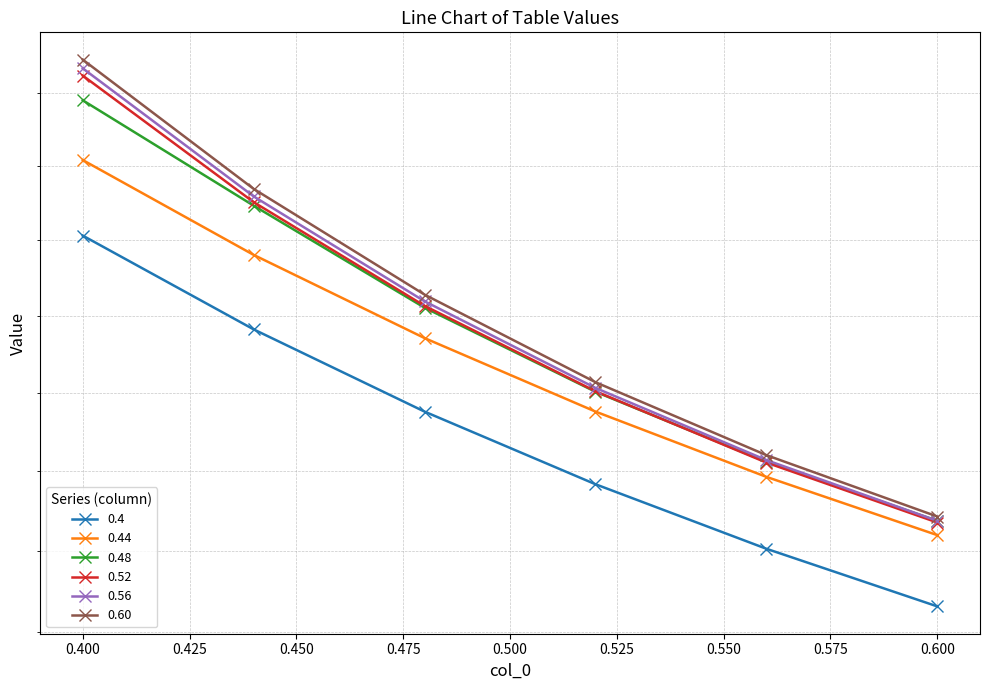

What is the label of the 5th point from the right?

0.44